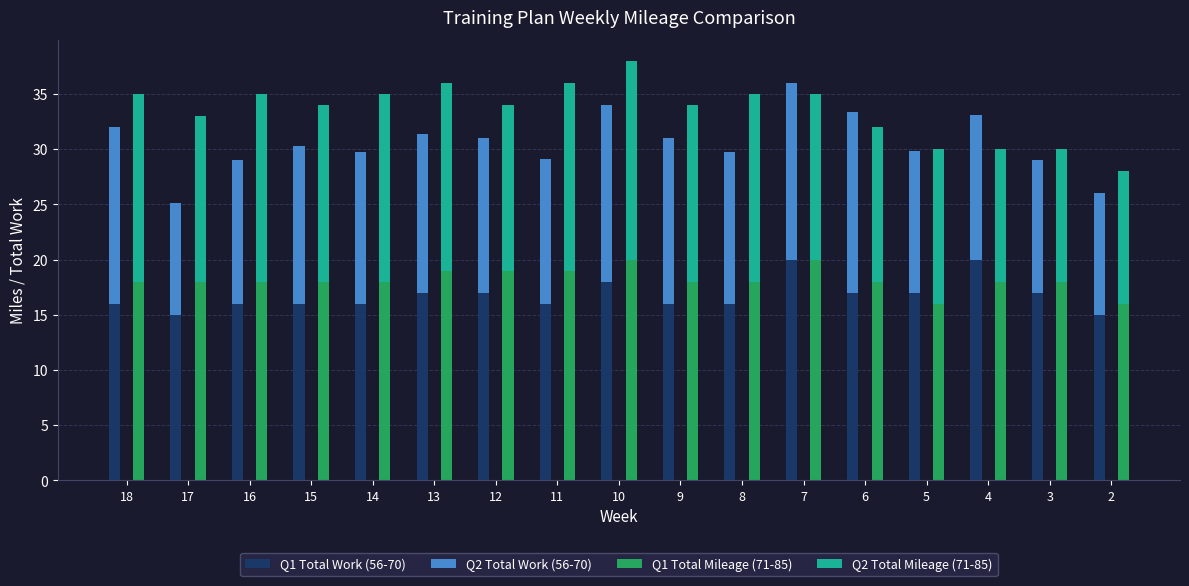

At which category is the sum across all series the highest?

10